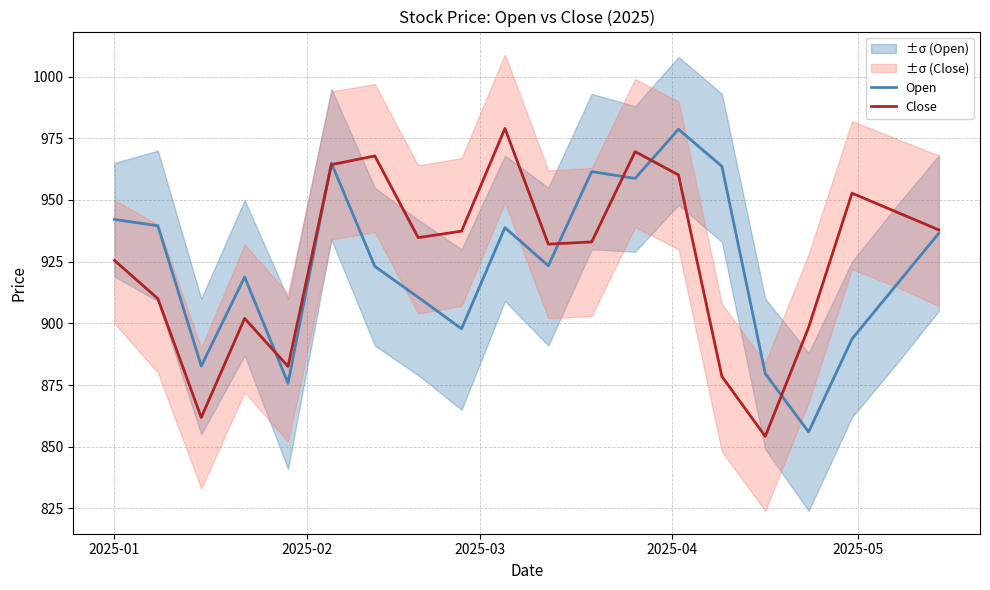

Does the chart have visible grid lines?

Yes